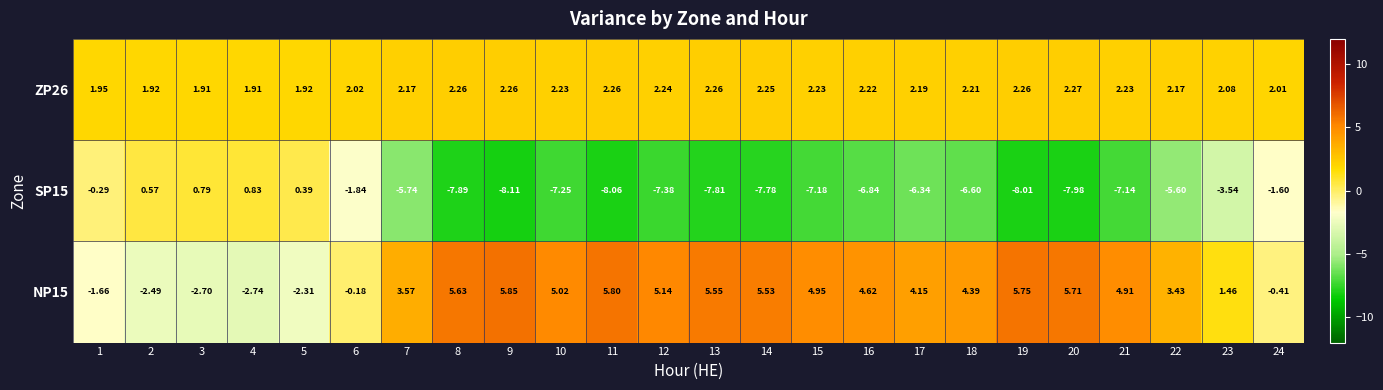

Is the value of ZP26 at 6 greater than the value of NP15 at 12?

No